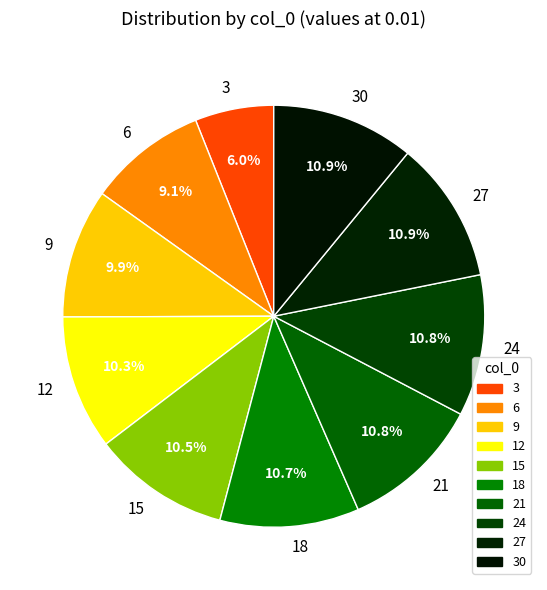

Which has a higher value, 30 or 6?

30